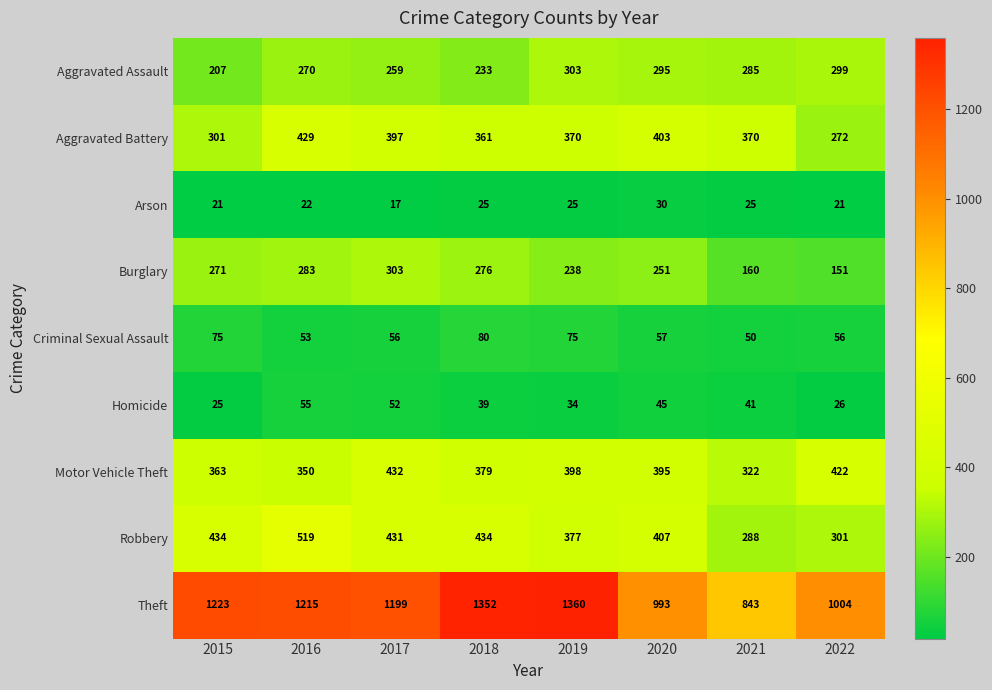

What is the average value of the Aggravated Battery series?

363